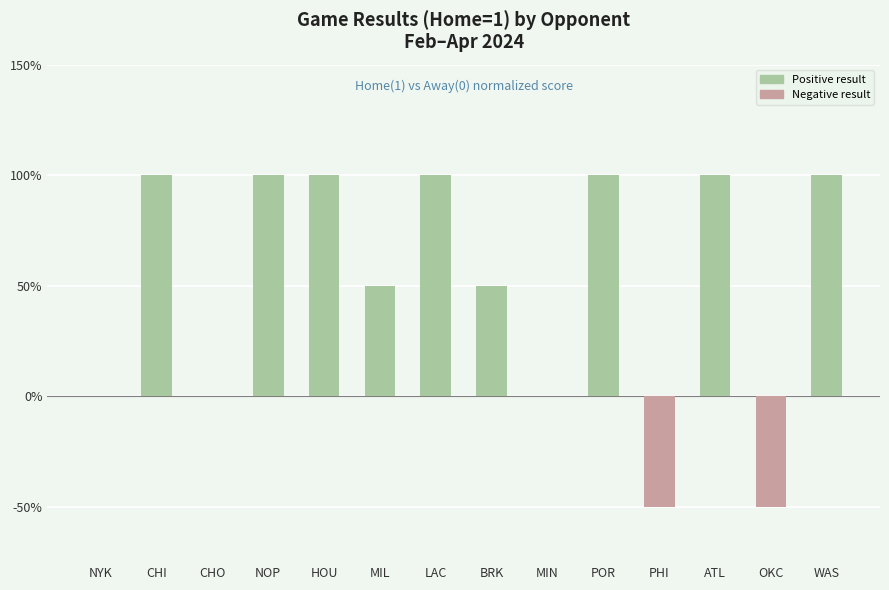

What is the maximum value shown in the chart?

100